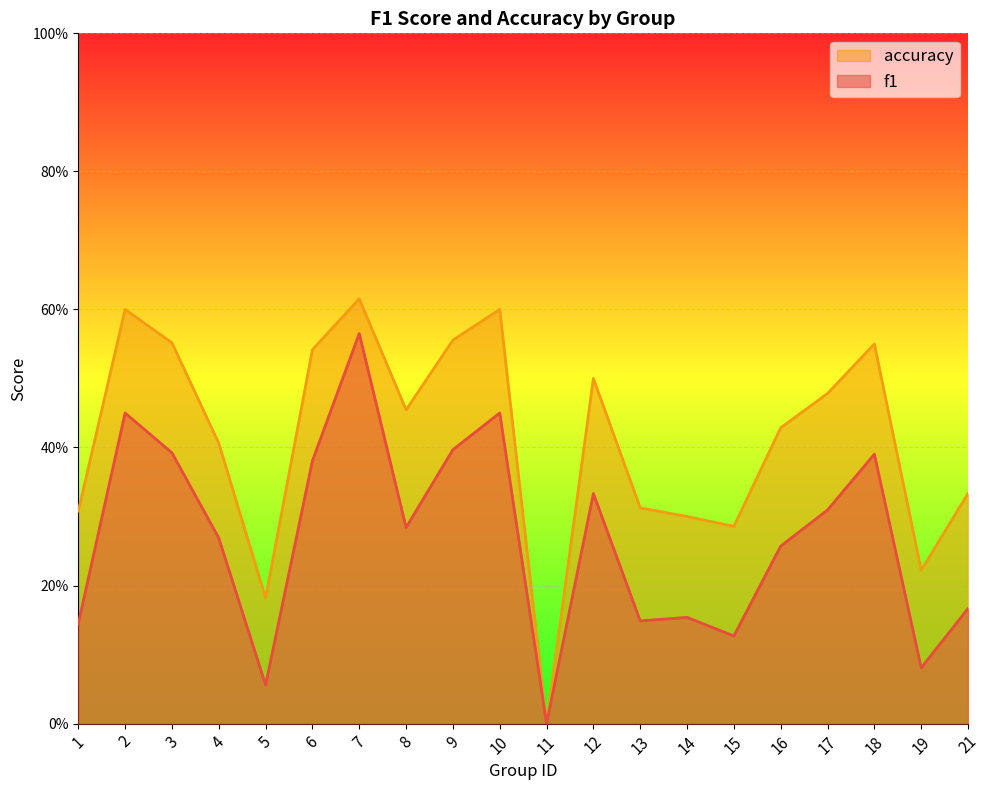

Where is accuracy nearest to the value 0?

11